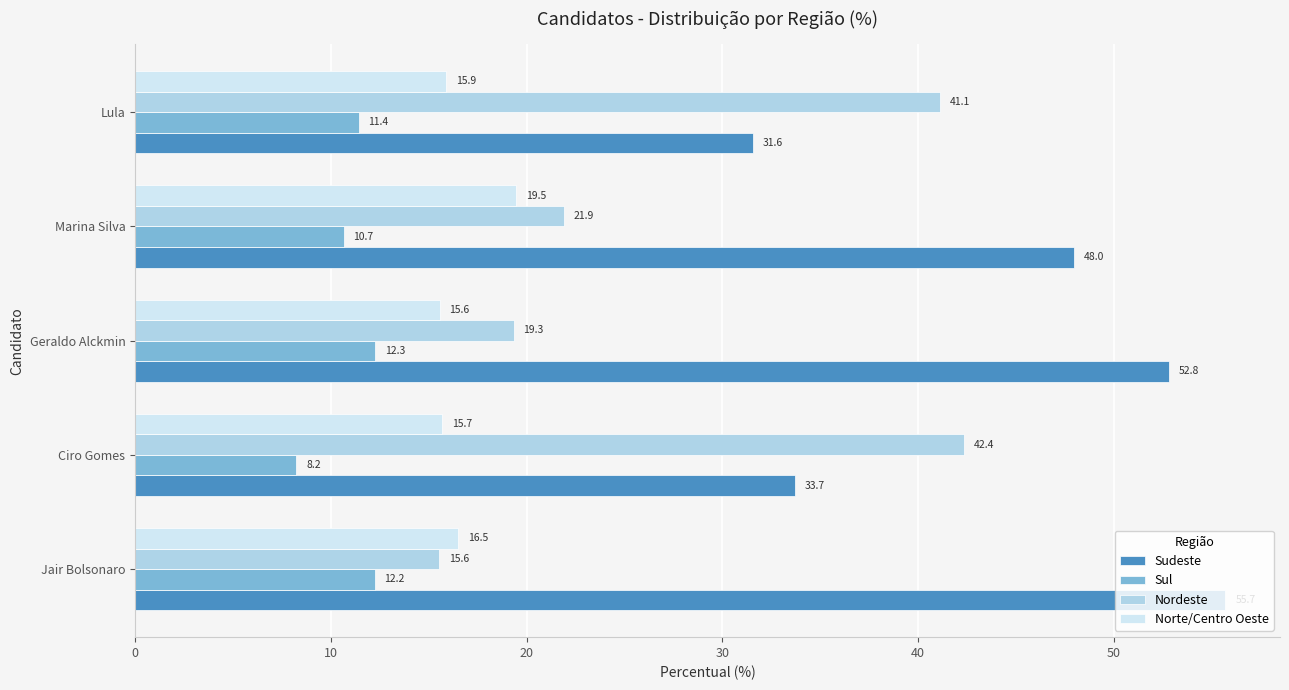

Where is Sul nearest to the value 10?

Marina Silva